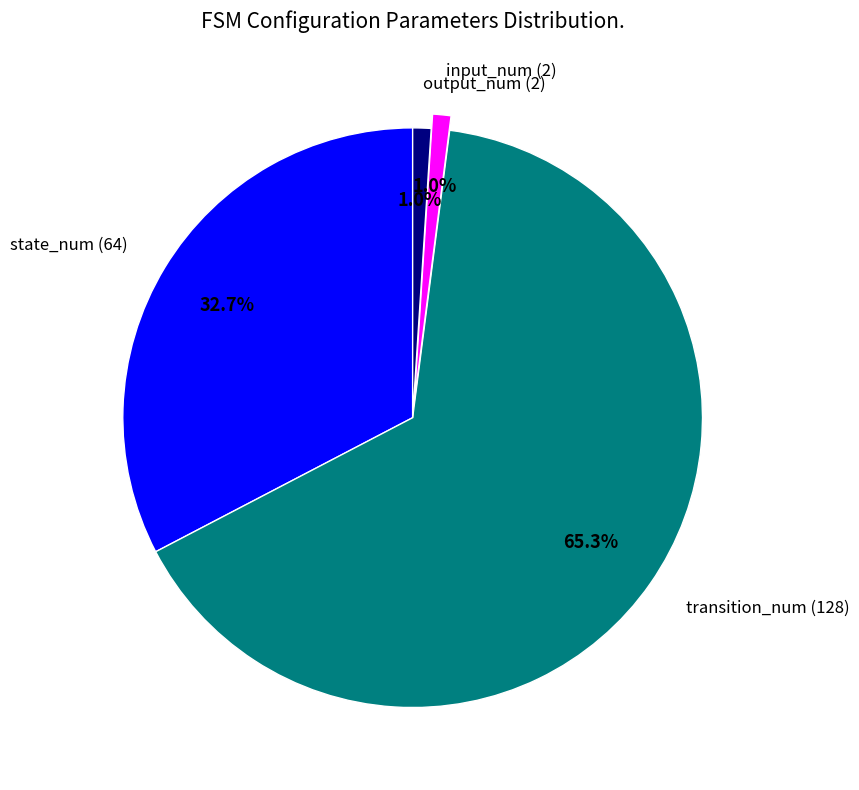

How many slices are in this pie chart?

4